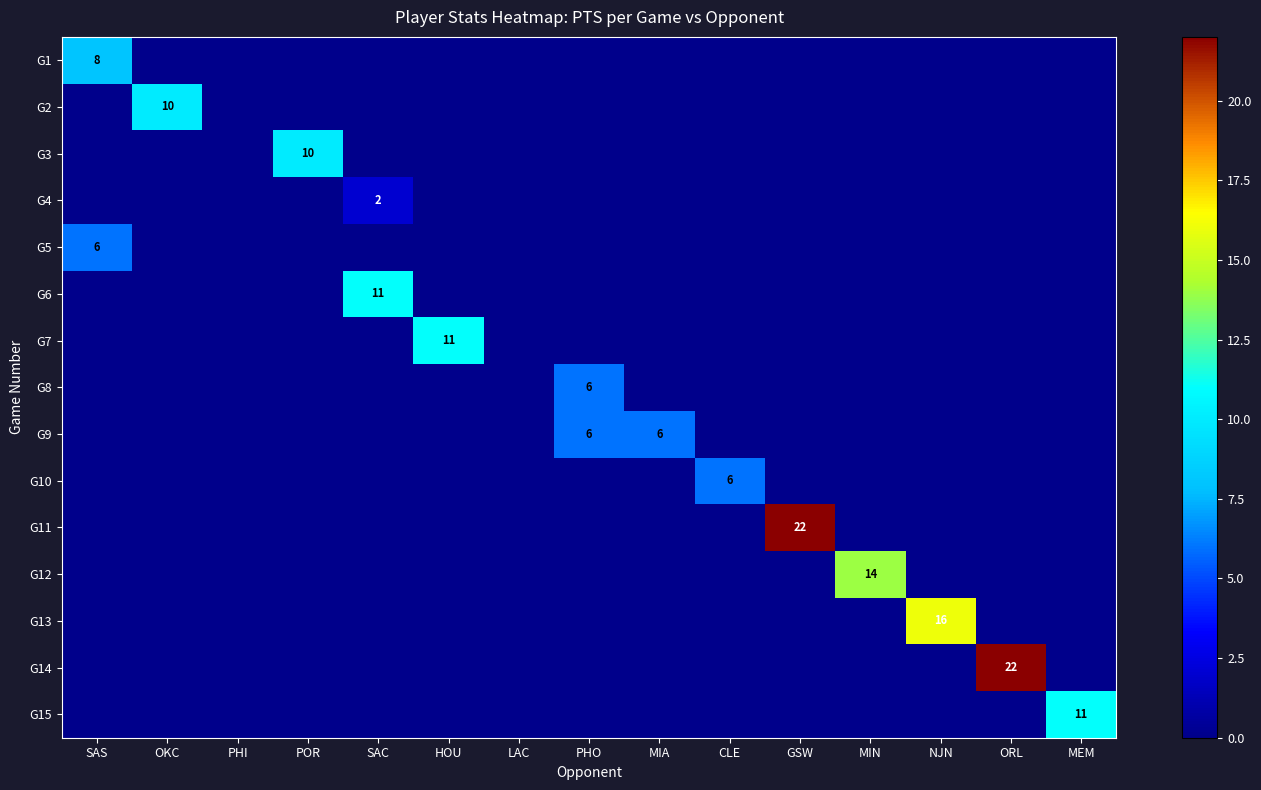

At how many categories does at least one series exceed 7?

10